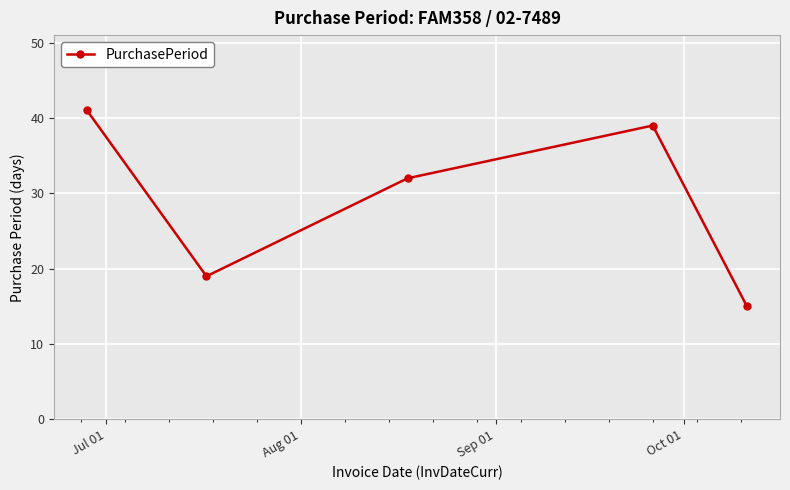

How many values are below 32?

2